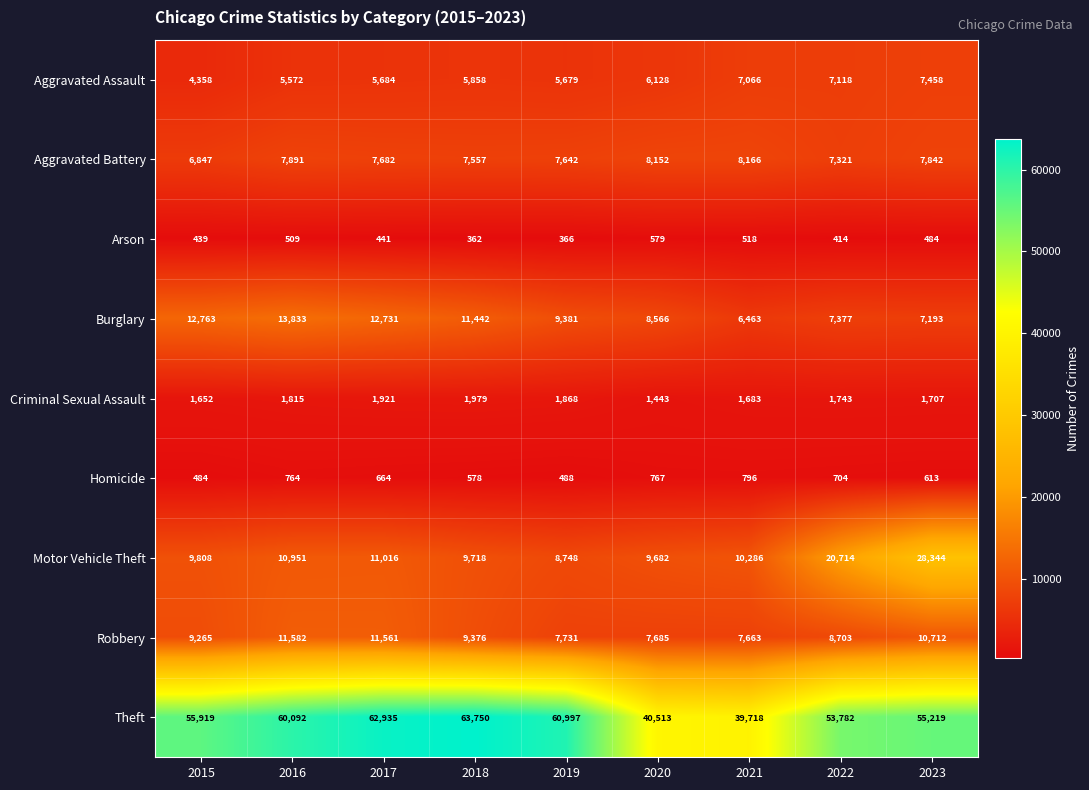

What is the highest value of the Burglary series?

13833